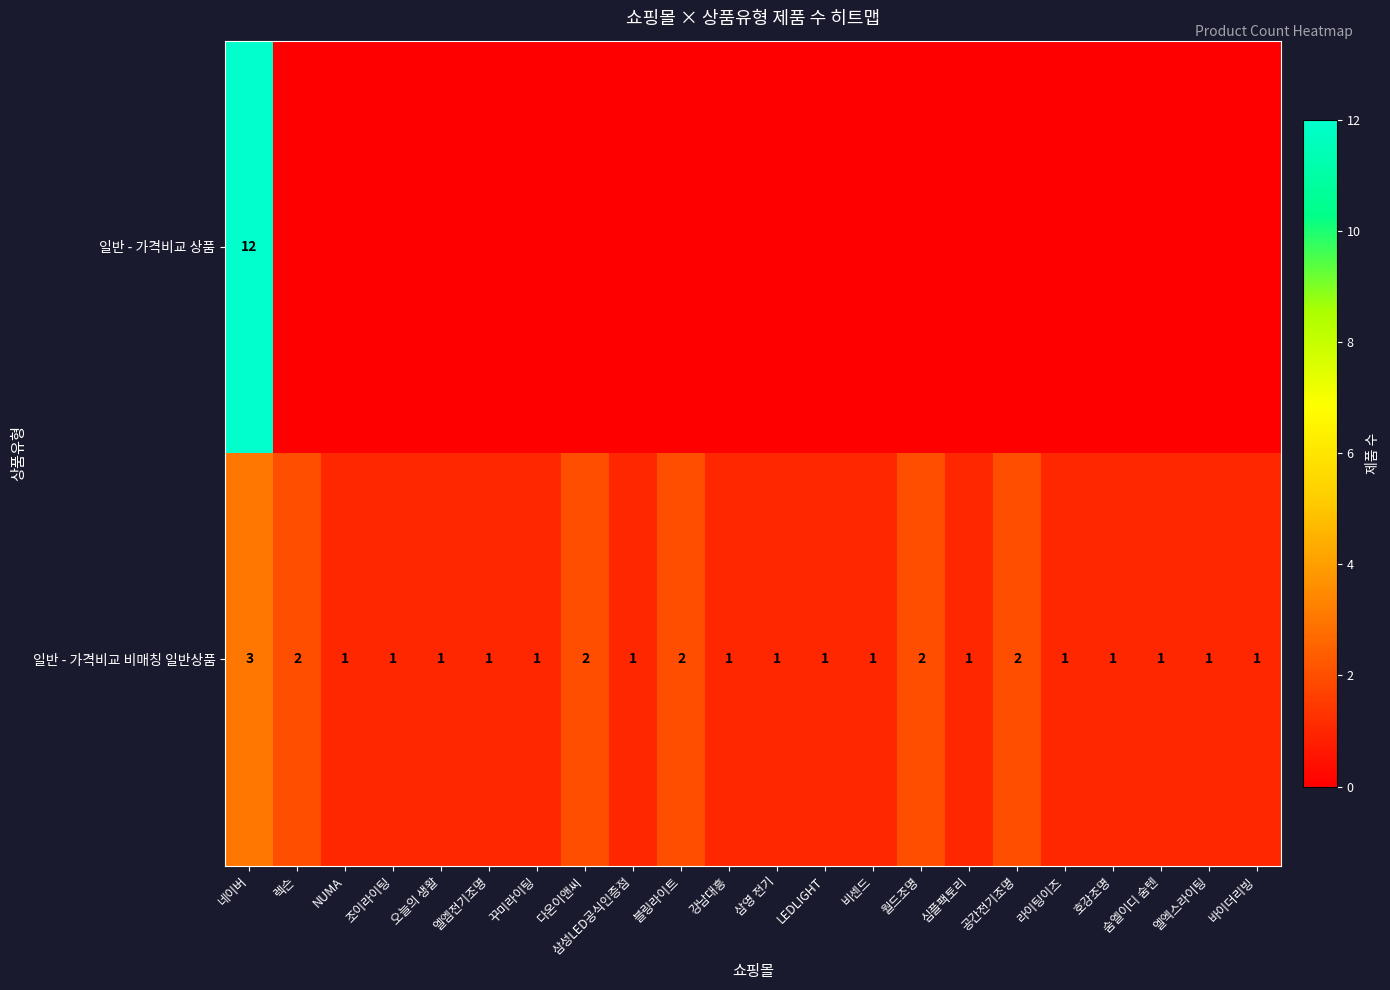

The 일반 - 가격비교 비매칭 일반상품 series shows 1 at 라이팅이즈. True or false?

True